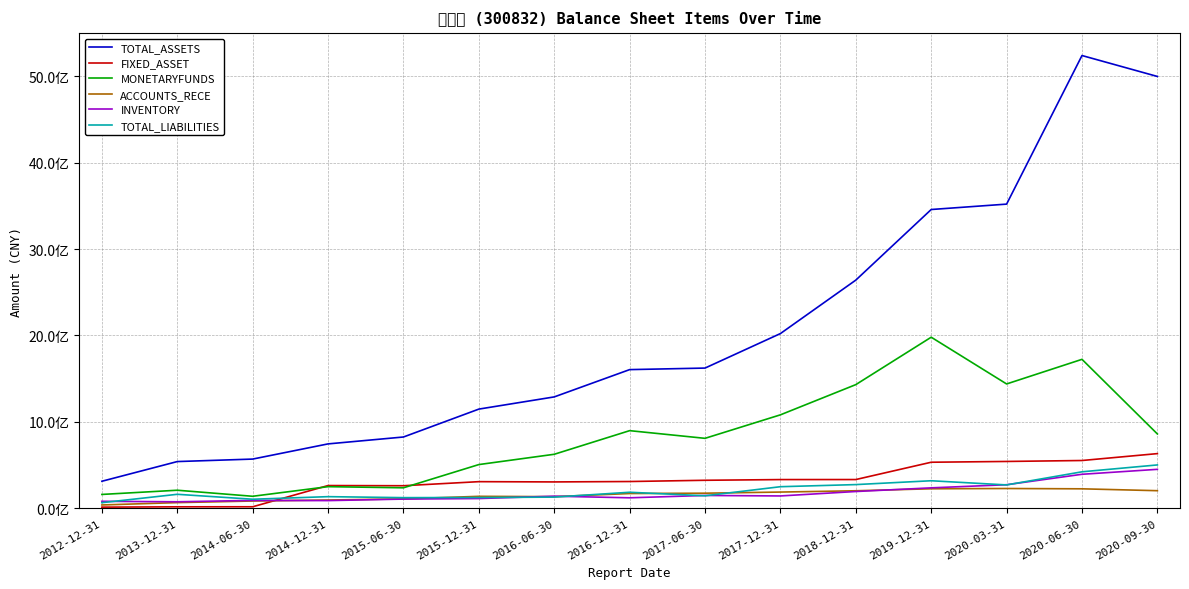

What is the sum of all INVENTORY values?

2659801390.3